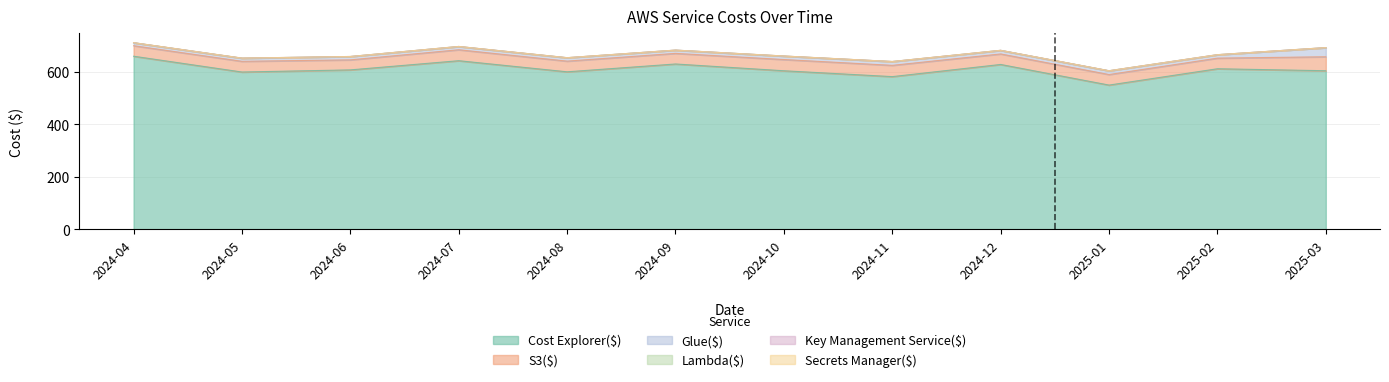

How many values in the S3($) series are below 40?

1